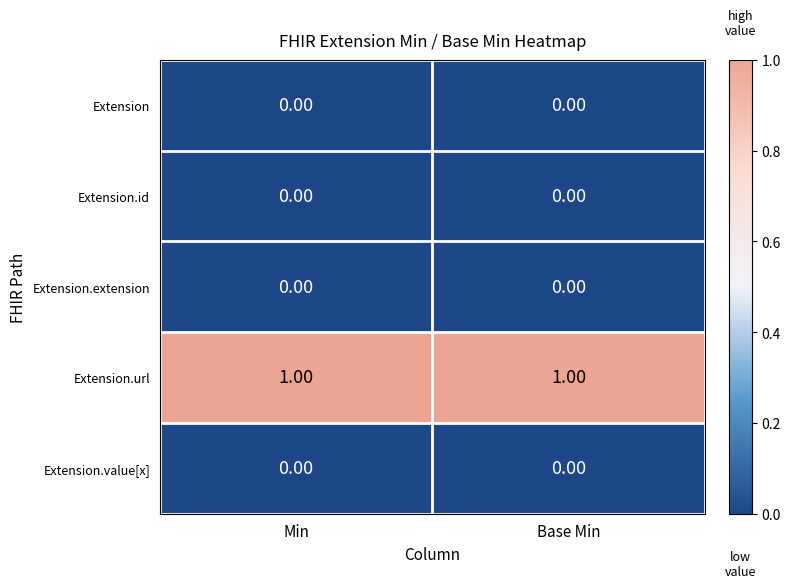

How many data points does each series have?

2